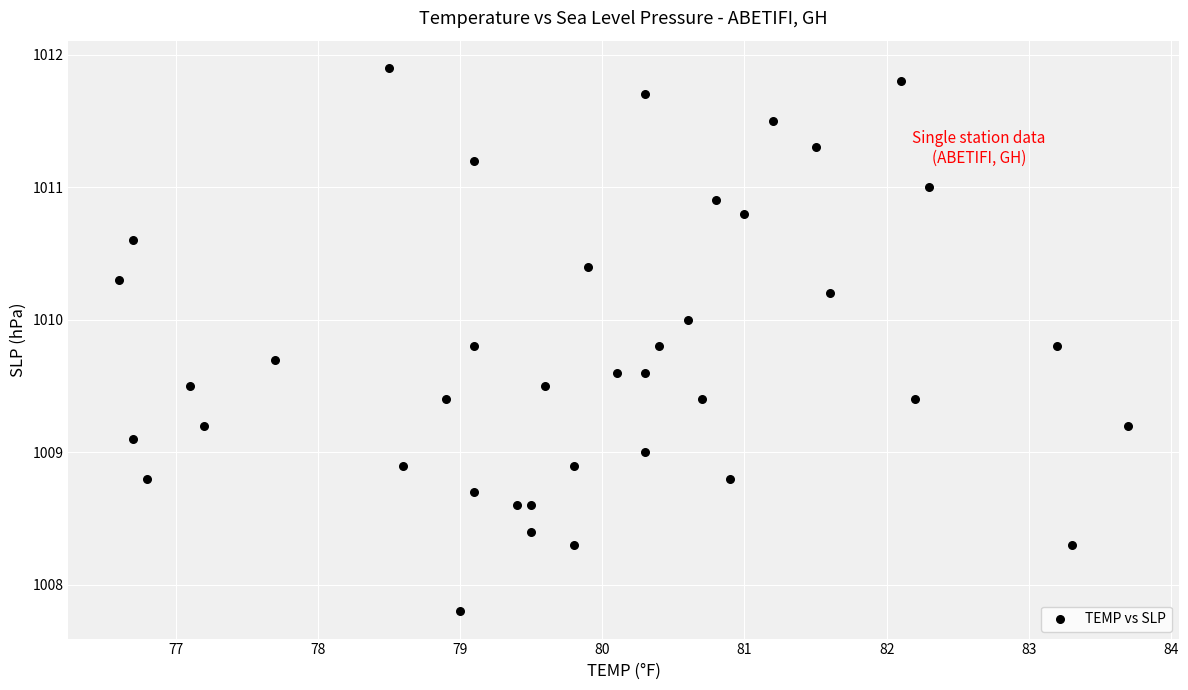

What is the range of Y values (max minus min)?

4.1